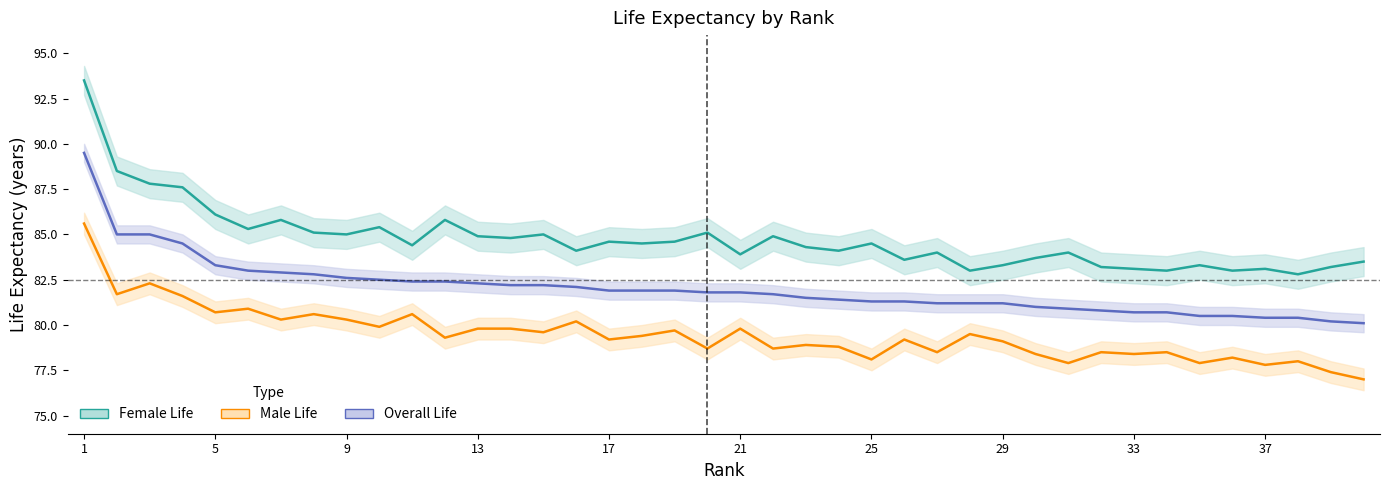

Is the value of Overall Life at 12 greater than the value of Male Life at 13?

Yes